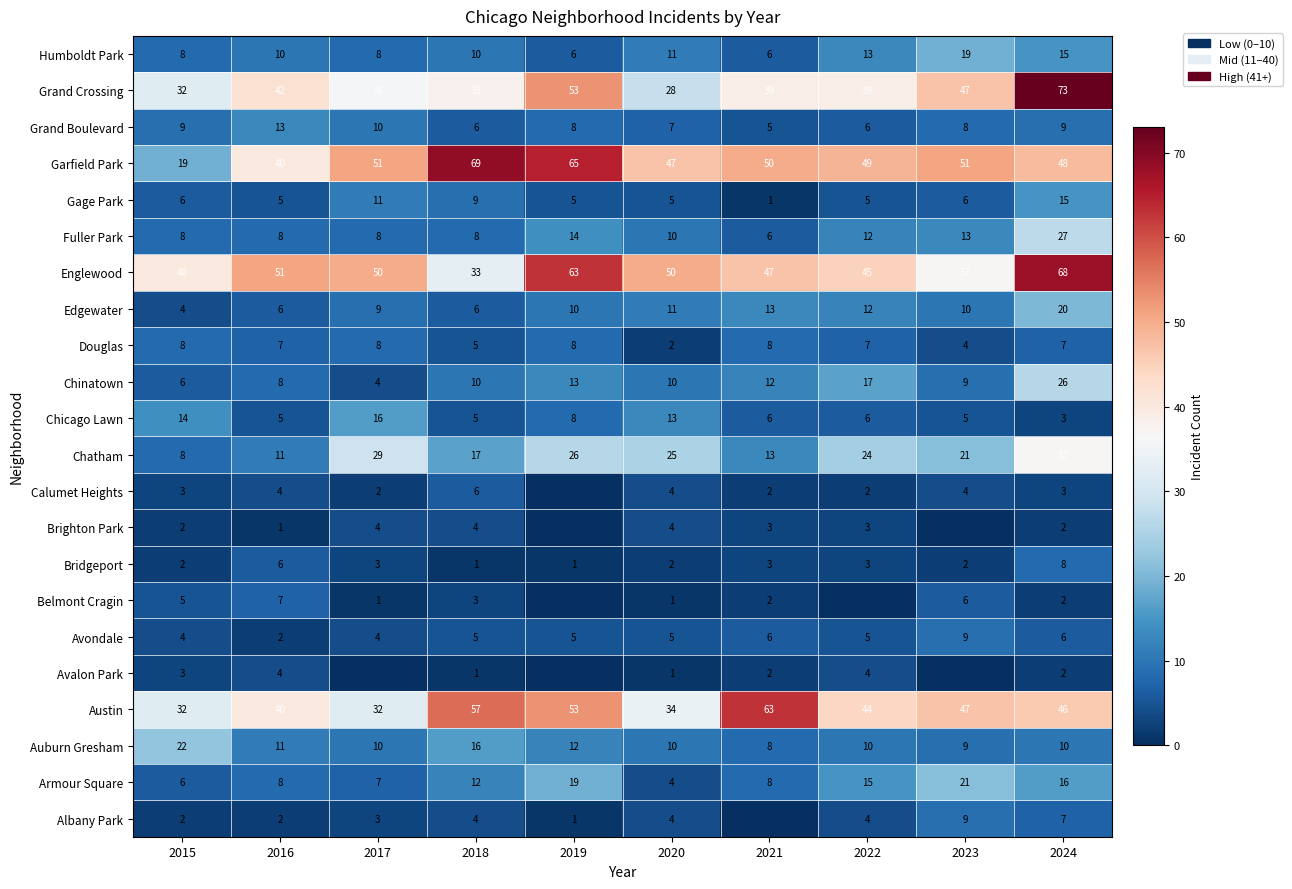

What is the spread (max minus min) of values at 2018?

68